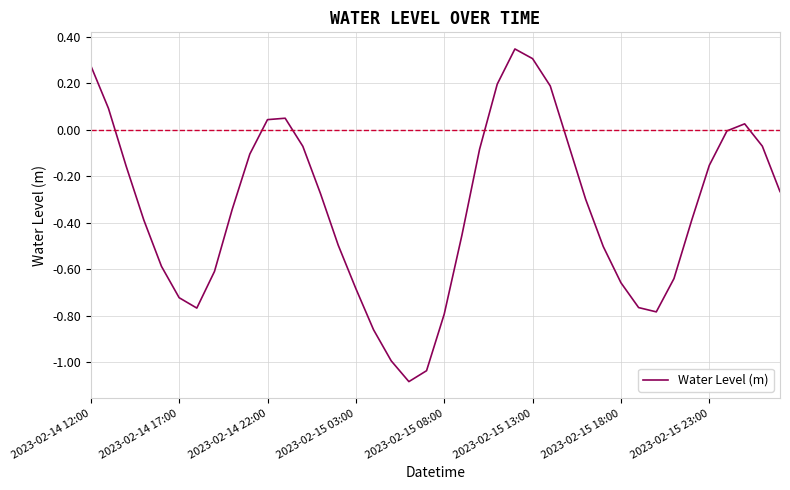

Reading left to right, extract all data points from this chart.

0.3	0.1	-0.2	-0.4	-0.6	-0.7	-0.8	-0.6	-0.3	-0.1	0.0	0.0	-0.1	-0.3	-0.5	-0.7	-0.9	-1.0	-1.1	-1.0	-0.8	-0.5	-0.1	0.2	0.3	0.3	0.2	-0.1	-0.3	-0.5	-0.7	-0.8	-0.8	-0.6	-0.4	-0.2	-0.0	0.0	-0.1	-0.3